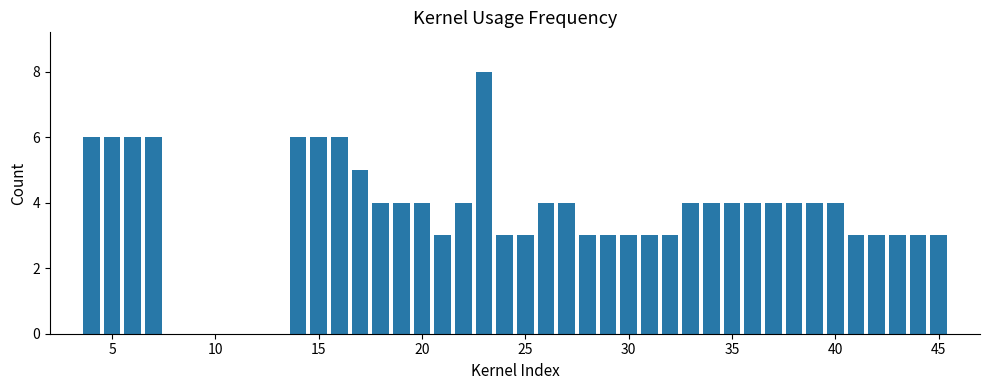

What is the maximum value shown in the chart?

8